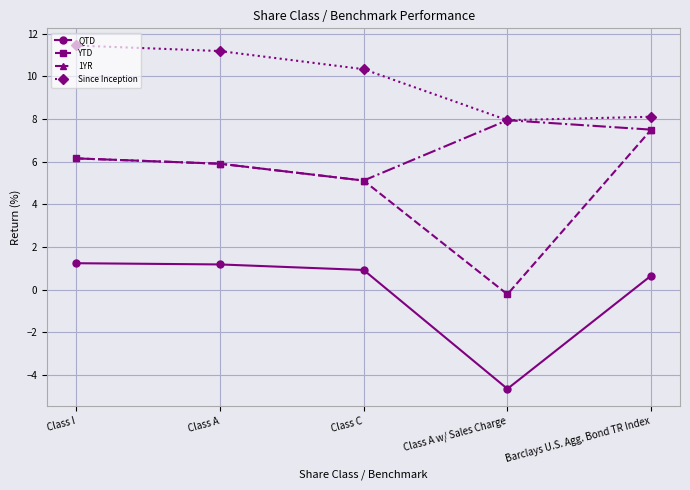

Where is Since Inception nearest to the value 9?

Barclays U.S. Agg. Bond TR Index